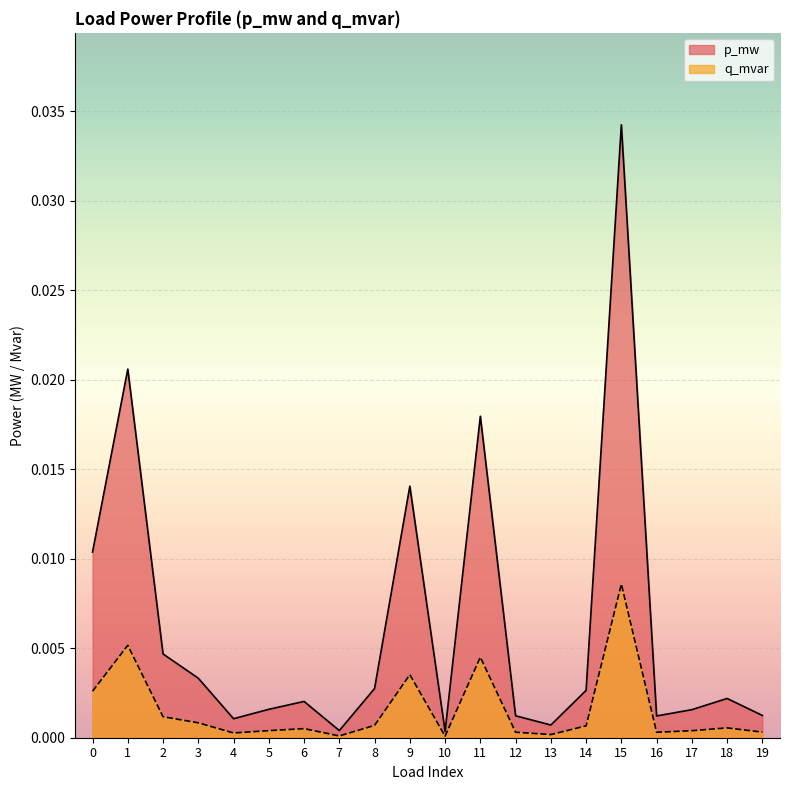

Where is the first local maximum for p_mw?

1